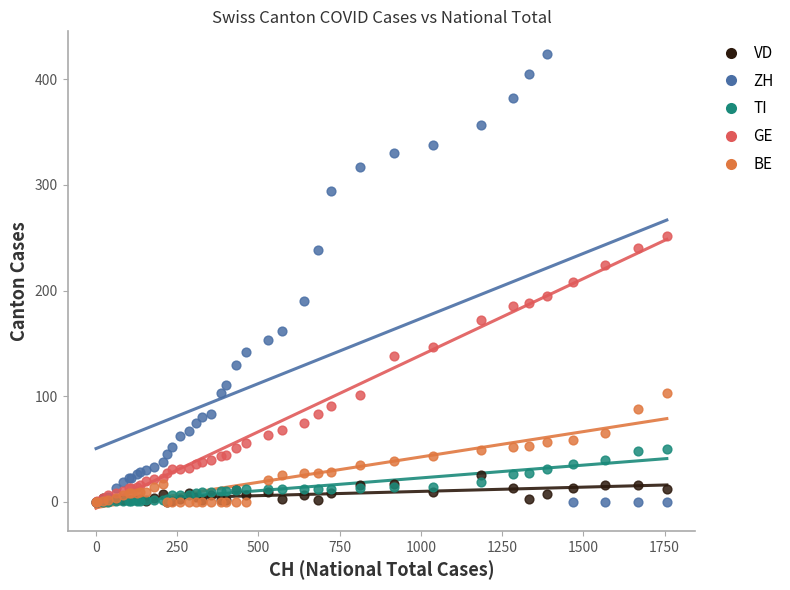

What are all the series names shown in the legend?

VD, ZH, TI, GE, BE